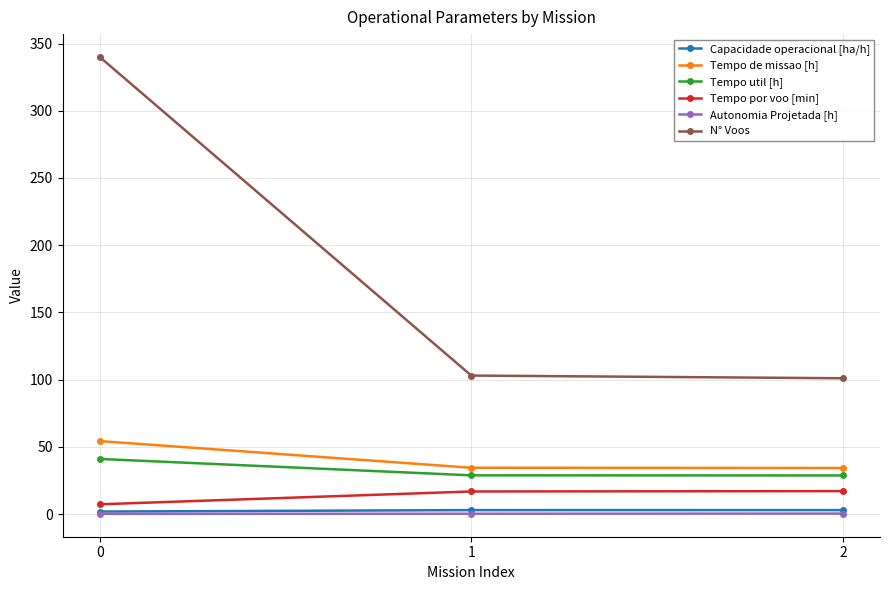

True or false: N° Voos has a value of 533.5 at 0.

False